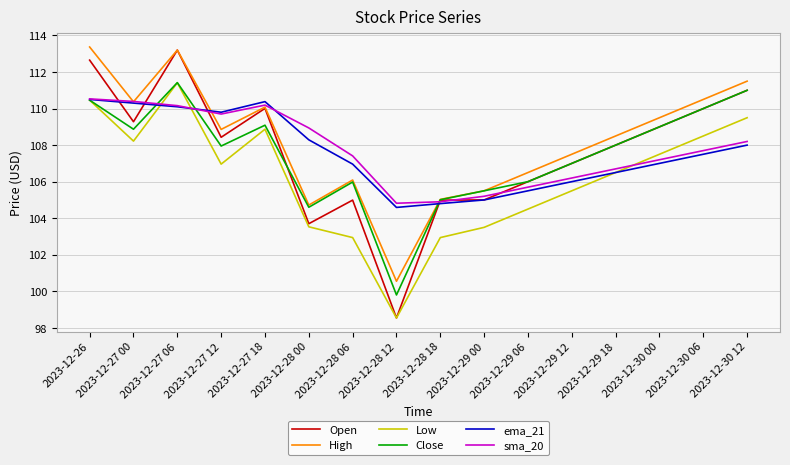

Which category has the lowest value in the Close series?

2023-12-28 12